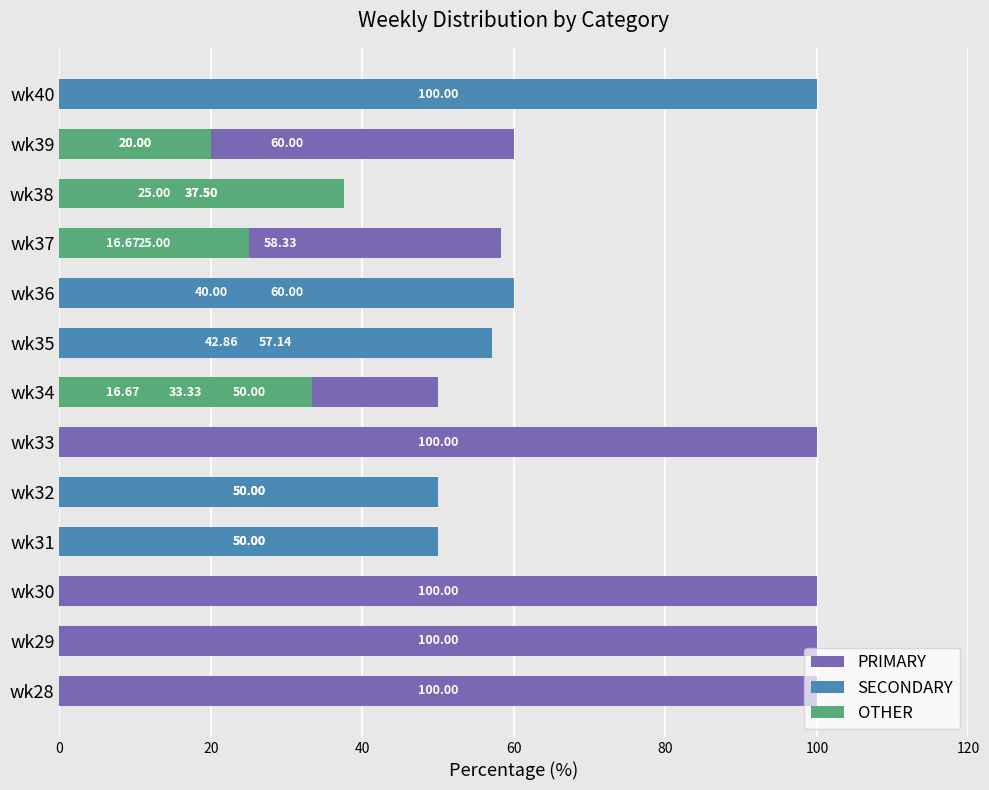

What is the total value across all series at wk40?

100.0